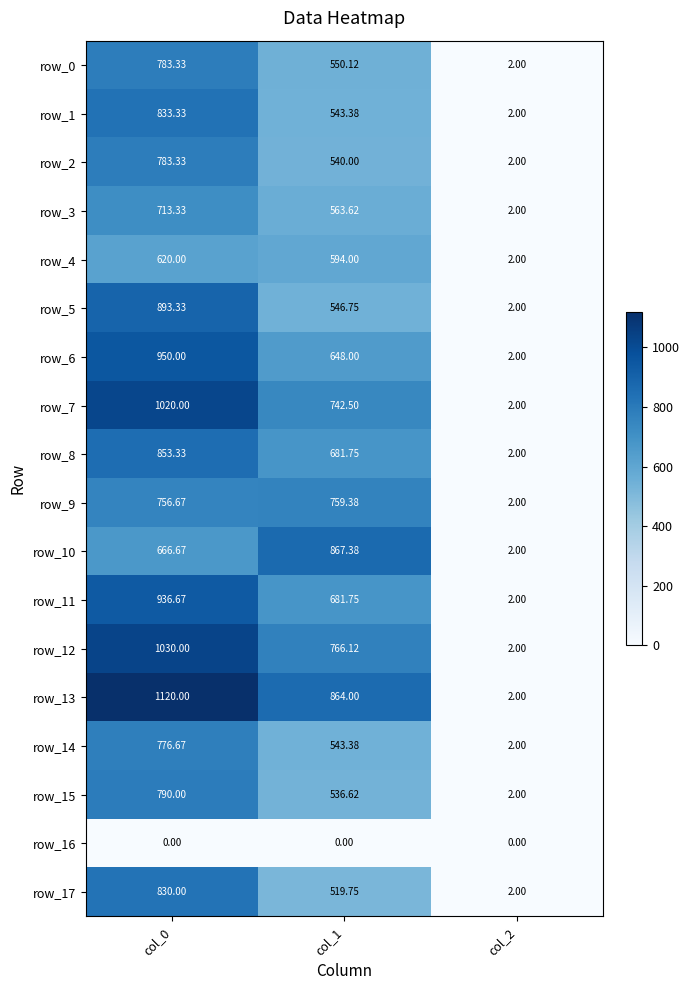

At which label does row_7 reach its peak?

col_0